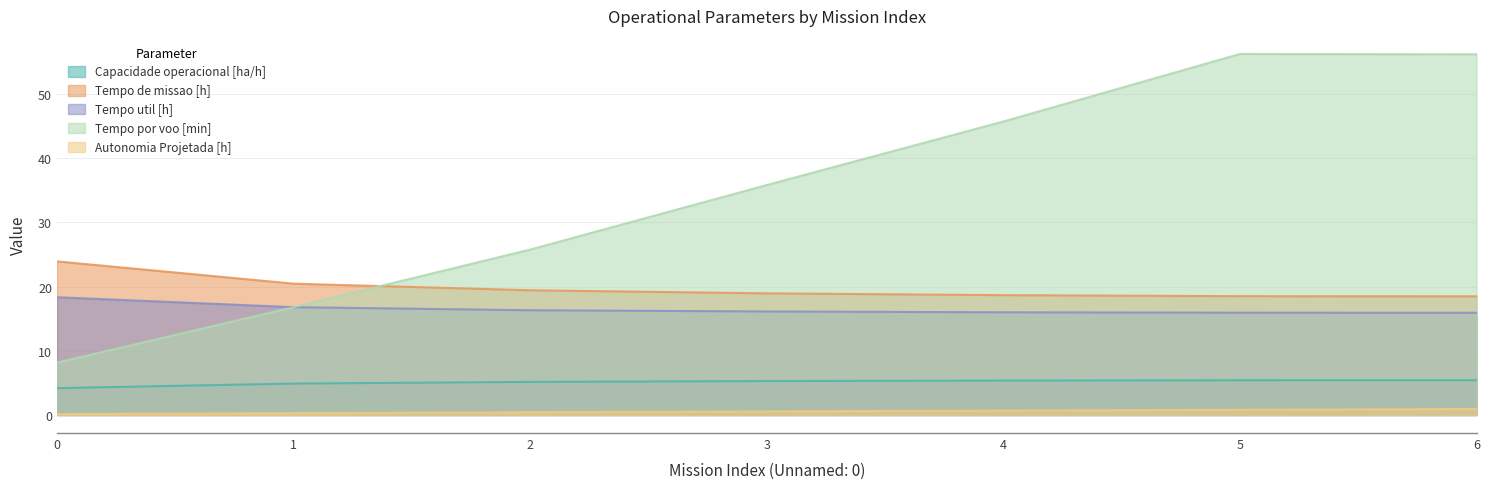

Between 4 and 6, which is larger?

6